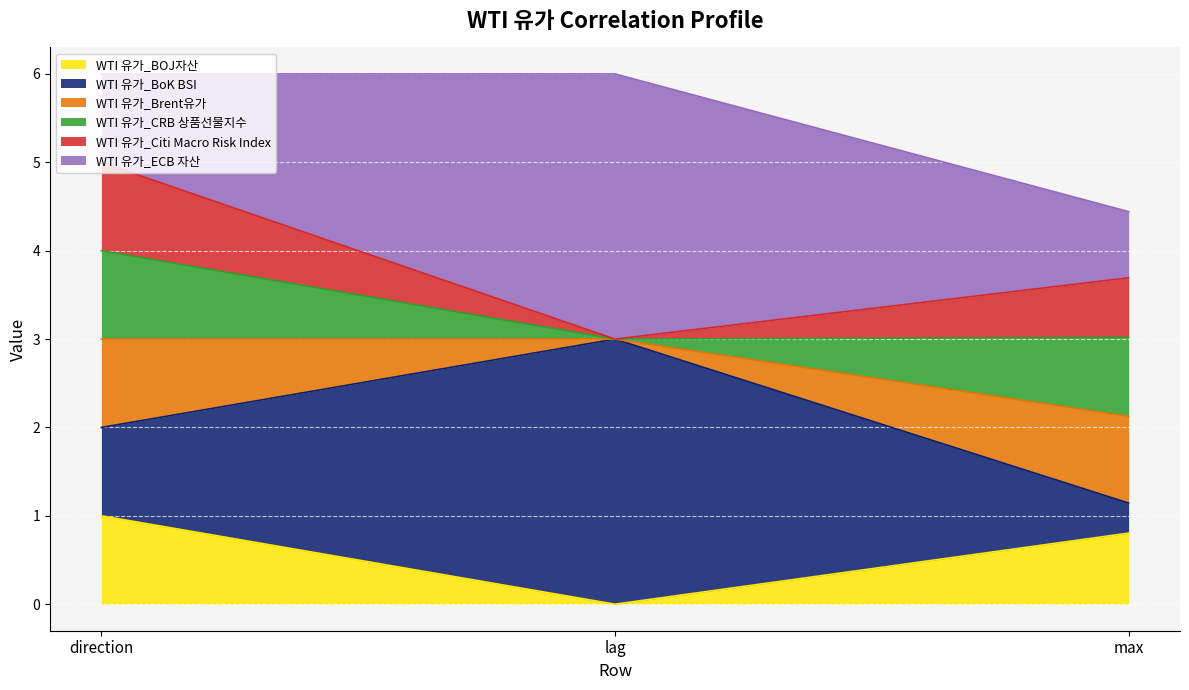

At how many categories does at least one series exceed 0?

3